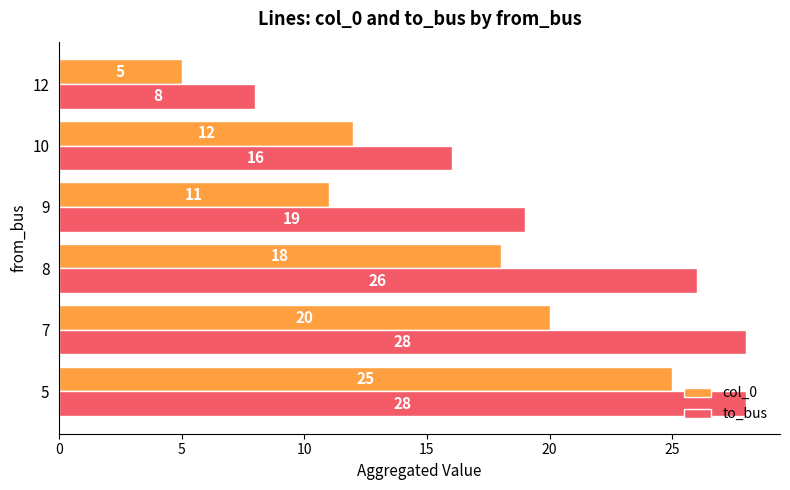

What is the average value of the to_bus series?

21